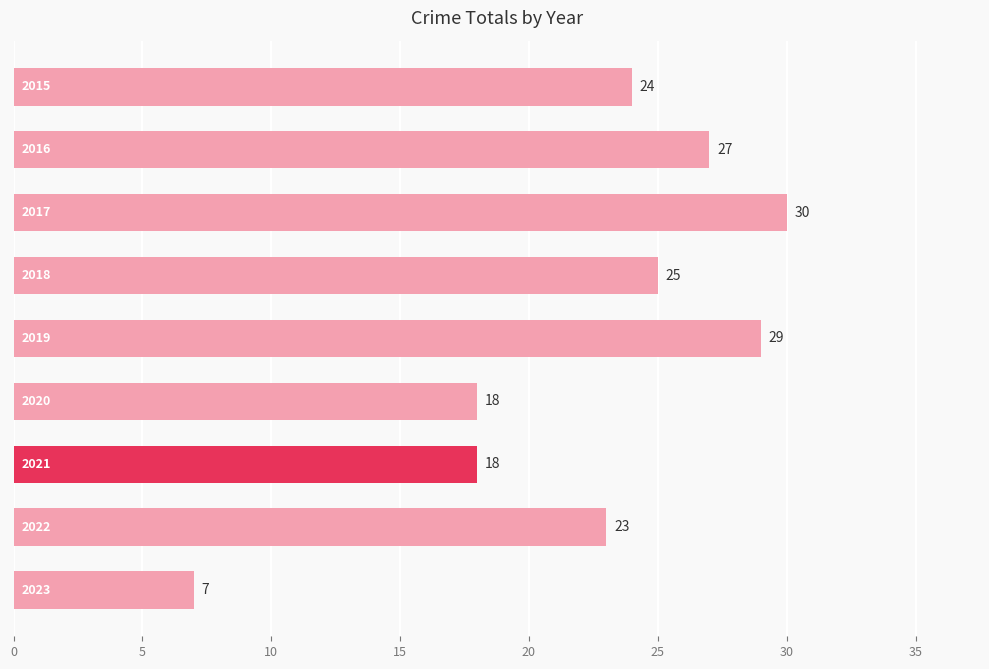

What is the difference between the second highest and minimum values?

22